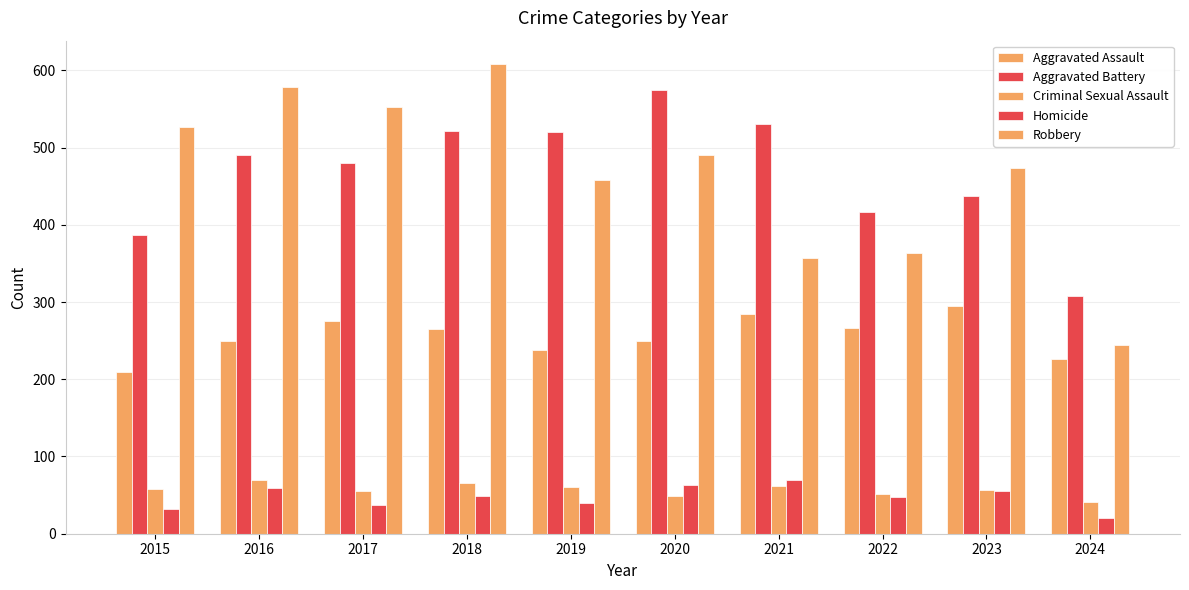

How many bars are there in total?

50